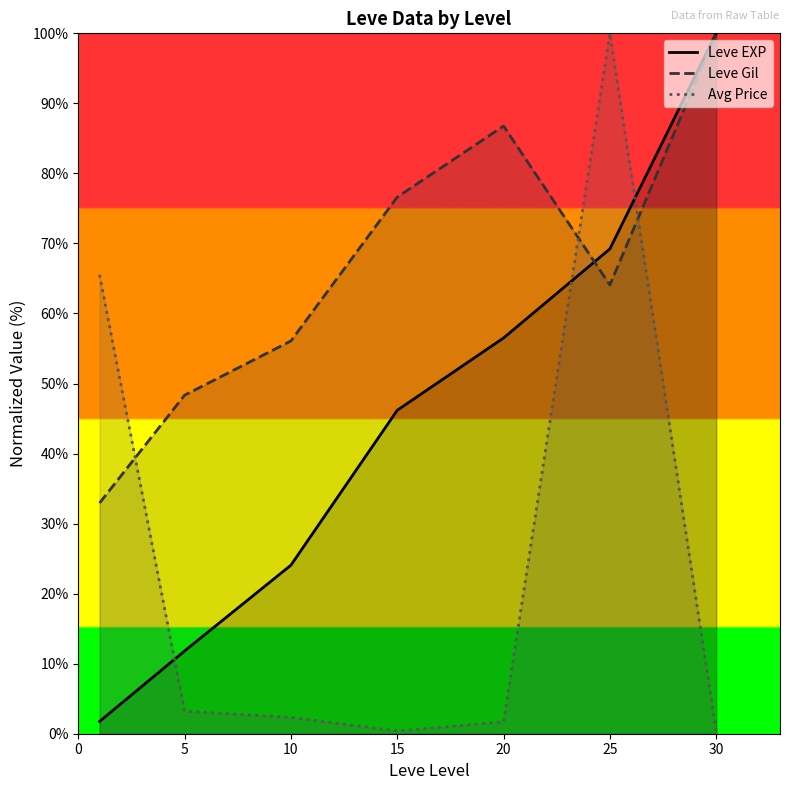

Which series ends up on top after the final intersection of Avg Price and Leve EXP?

Leve EXP